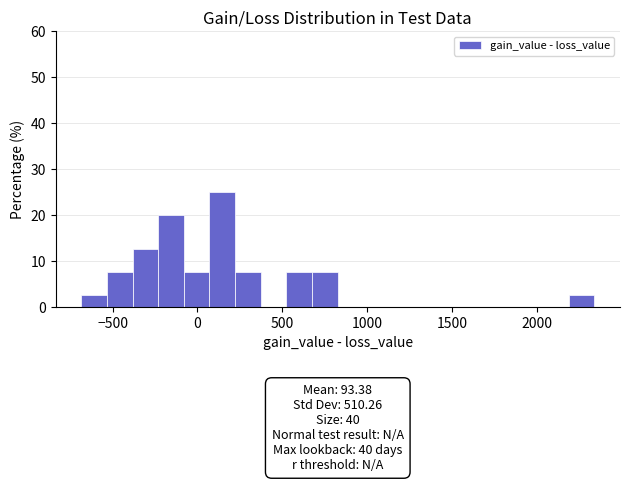

Read against the x-axis, roughly where is the centre of the tallest bar?

150